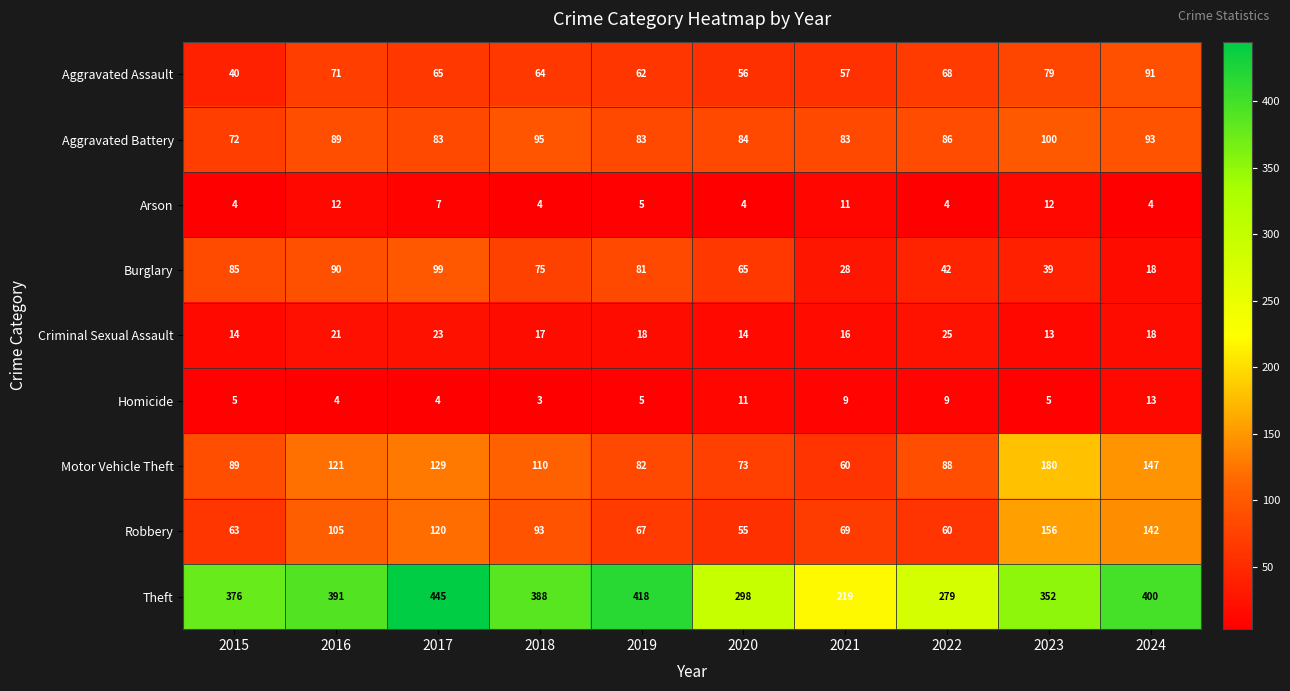

Rank the series by their maximum value, from lowest to highest.

Arson, Homicide, Criminal Sexual Assault, Aggravated Assault, Burglary, Aggravated Battery, Robbery, Motor Vehicle Theft, Theft